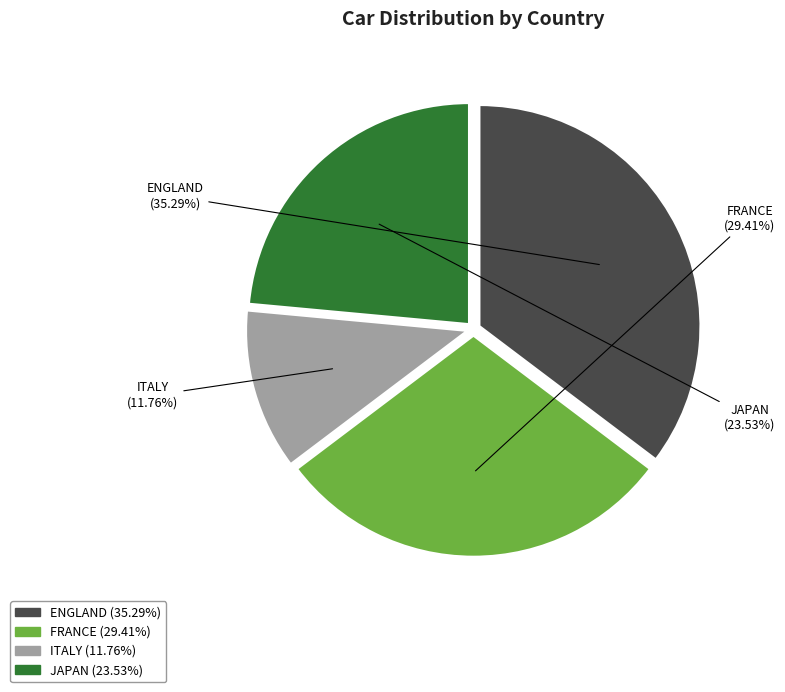

Is it true that JAPAN is 17% of the pie?

False